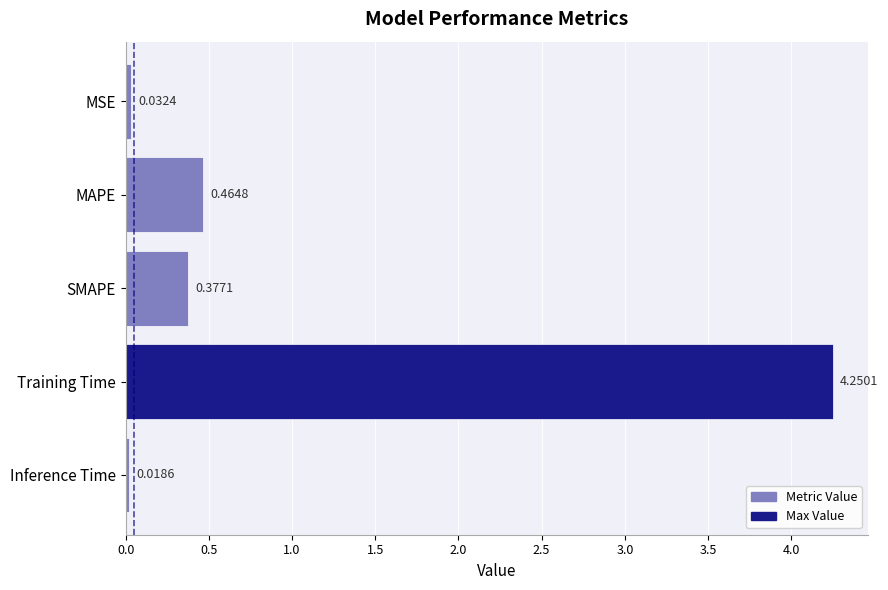

Where is the data nearest to the value 2?

MAPE